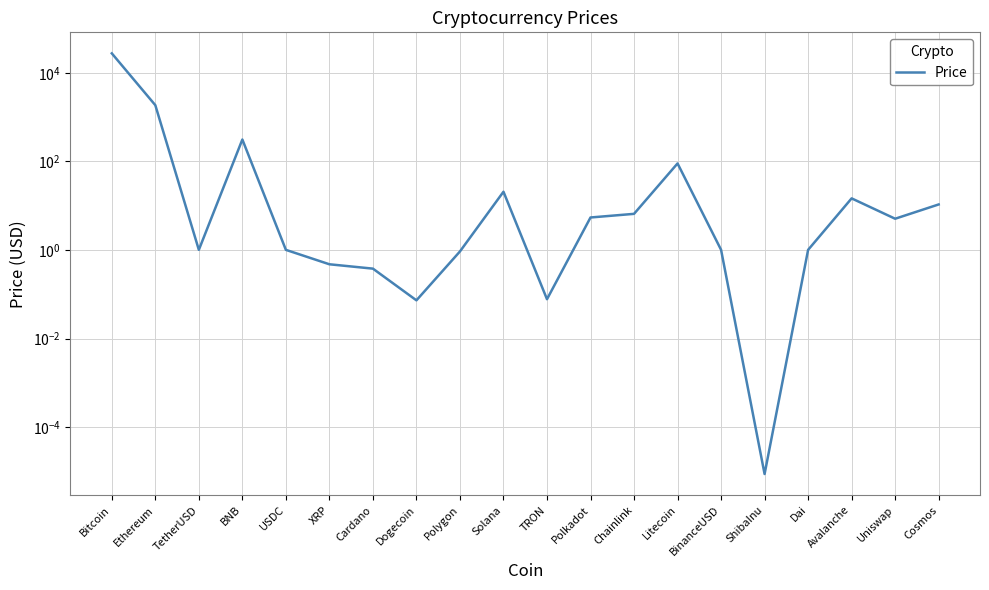

The chart shows a value of 10.0 at Avalanche. True or false?

False